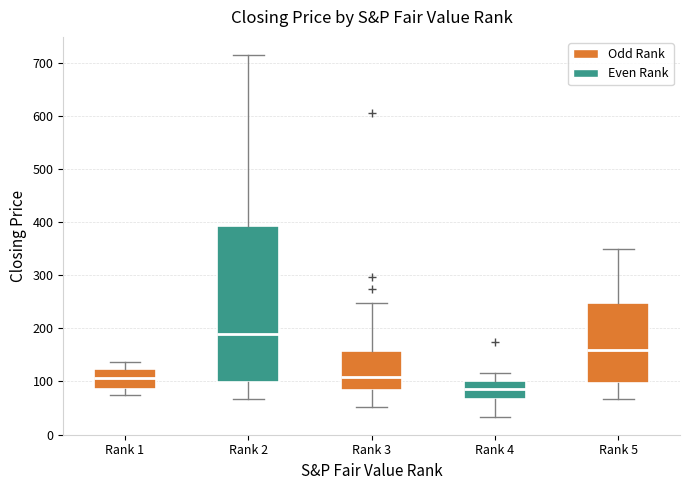

Which box's median line is the lowest?

Rank 4